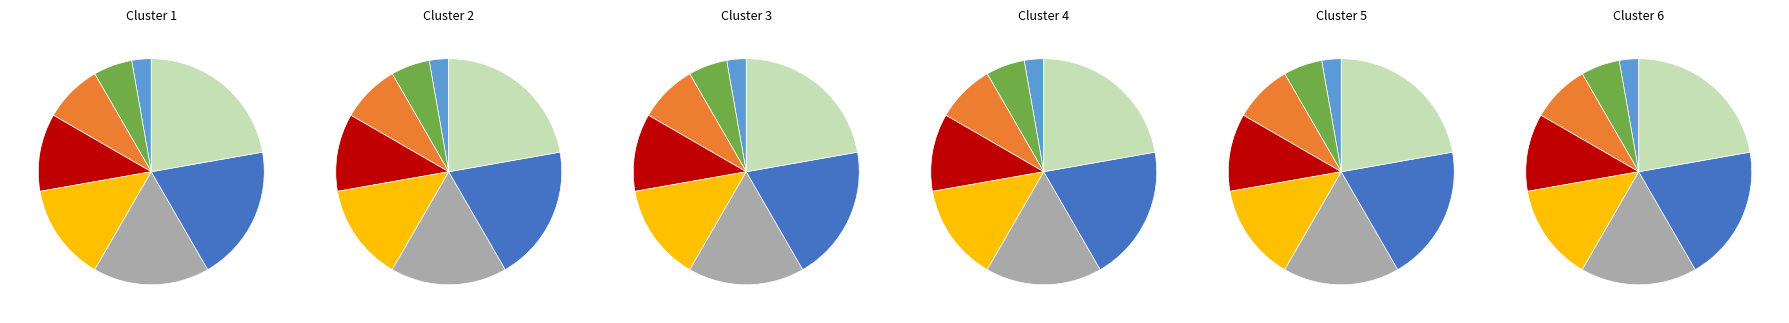

To the nearest percent, what portion does Water represent?

8%